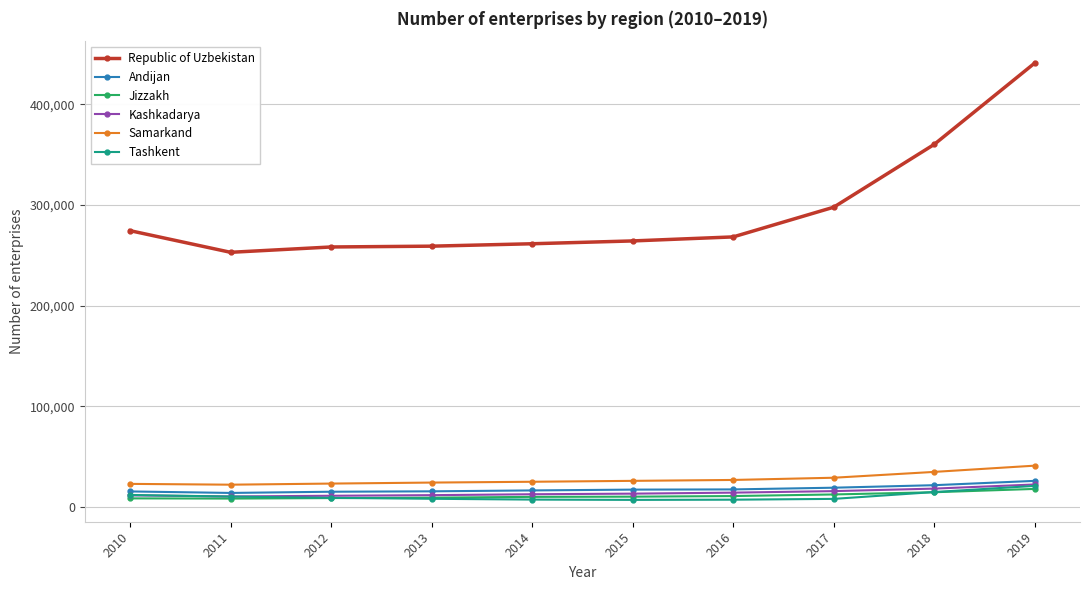

True or false: Samarkand and Tashkent cross at least once.

False